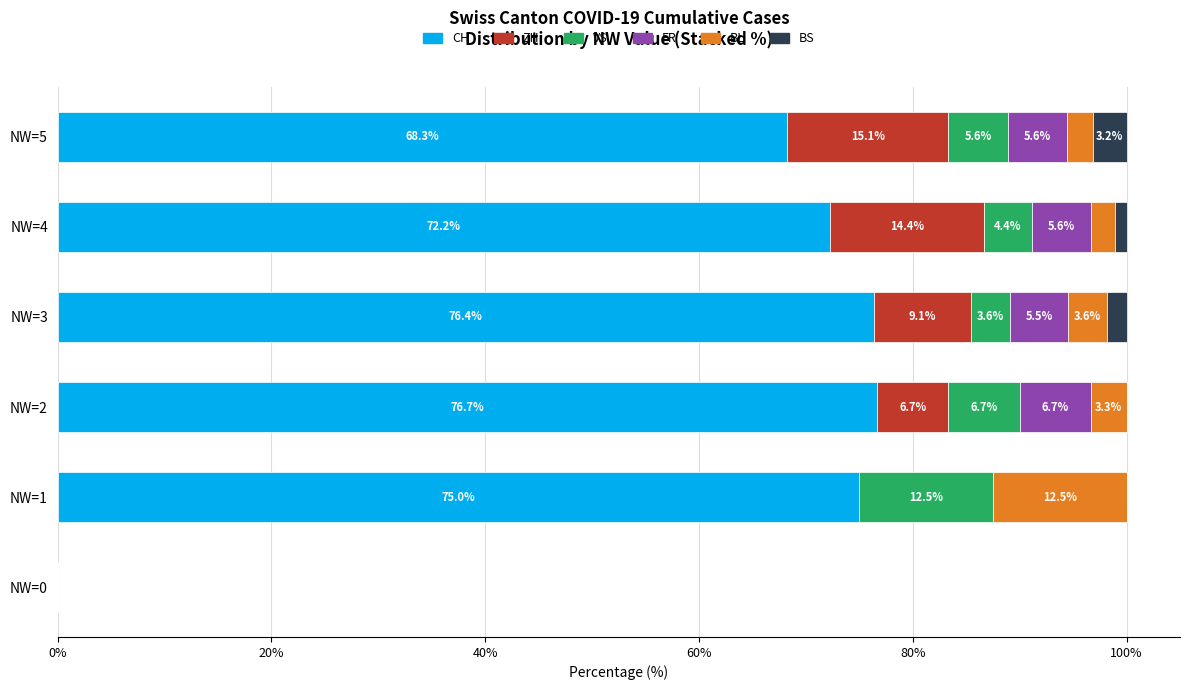

What is the total value across all series at NW=3?

100.0